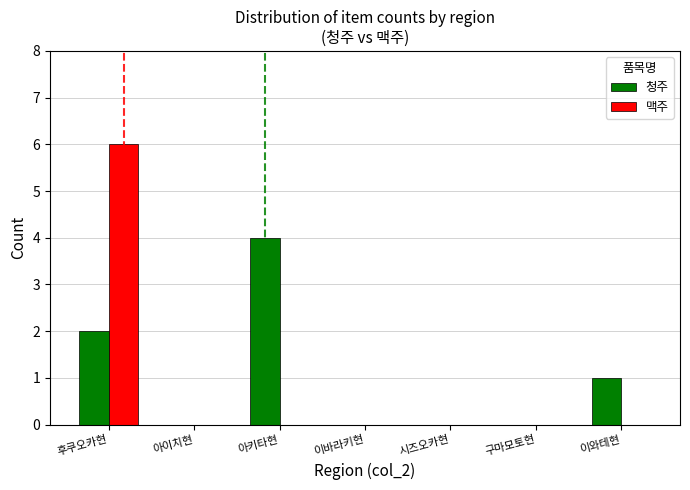

Where is 청주 nearest to the value 2?

후쿠오카현